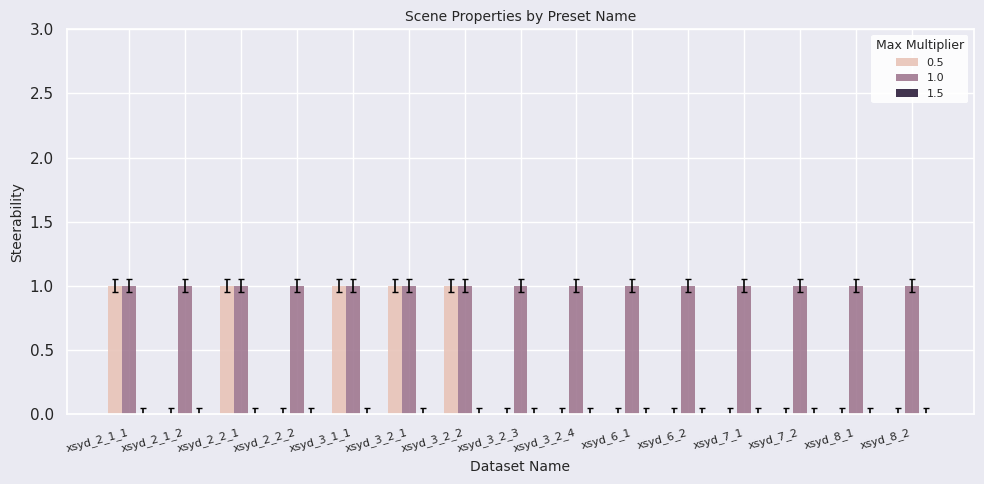

The 0.5 series shows 0 at xsyd_8_1. True or false?

True